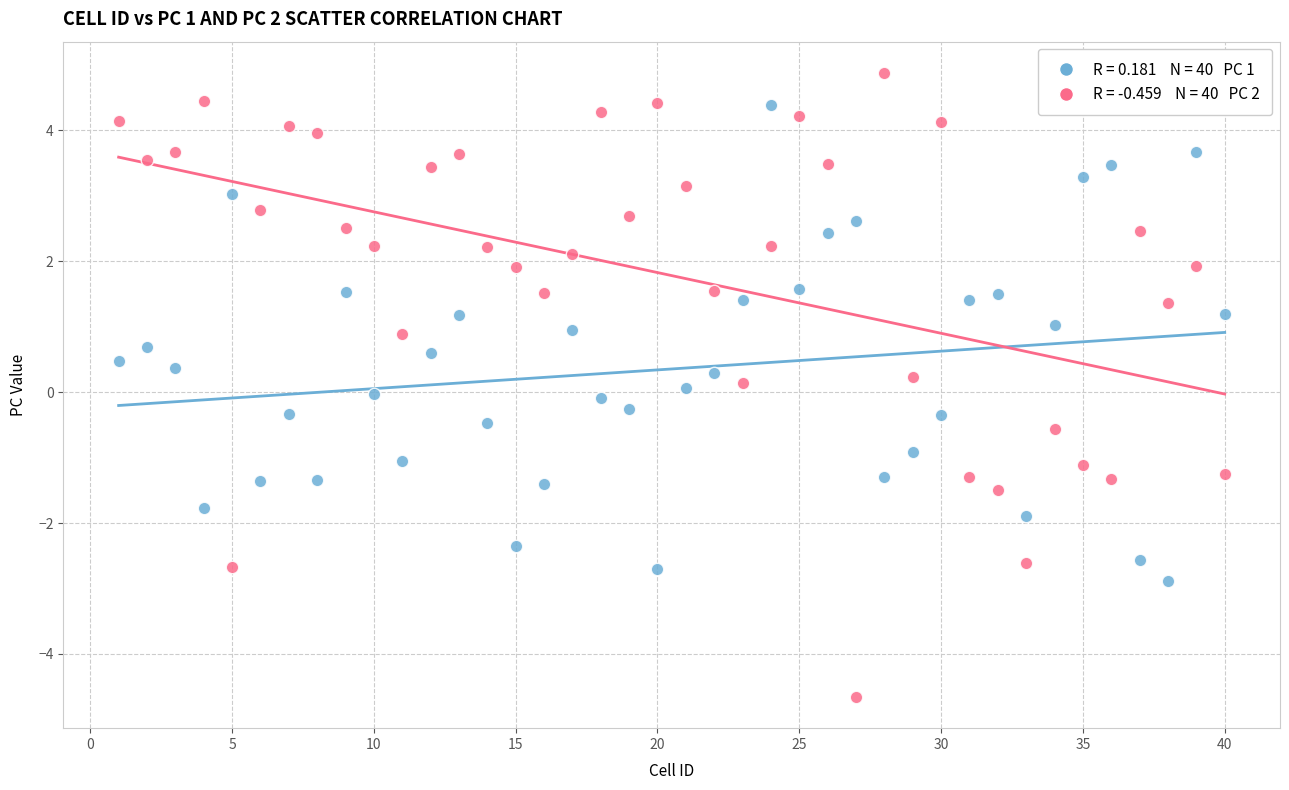

Across all data points, what is the range of X values (max minus min)?

39.0